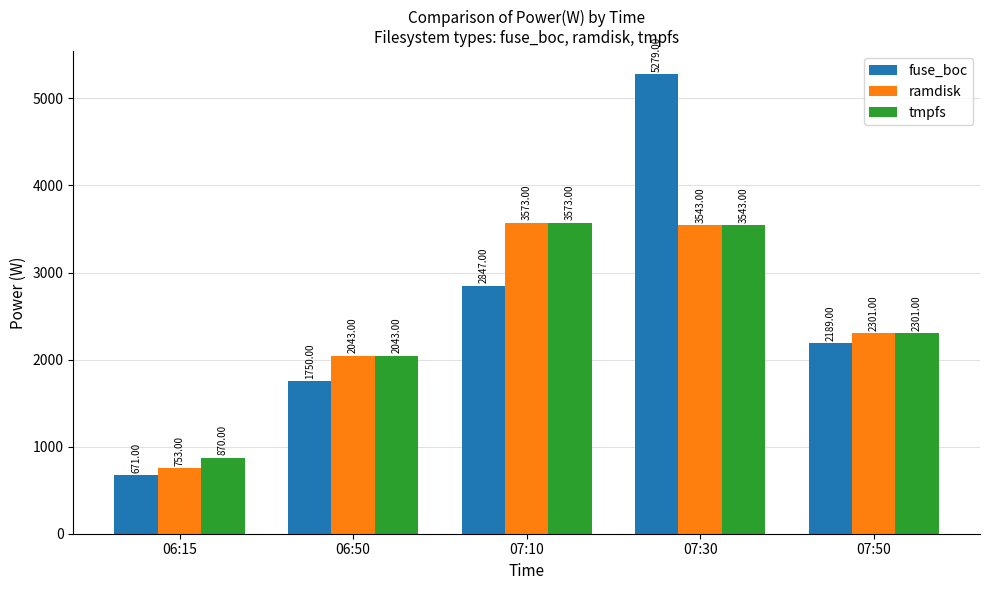

What is the label of the 2nd bar from the left?

06:50